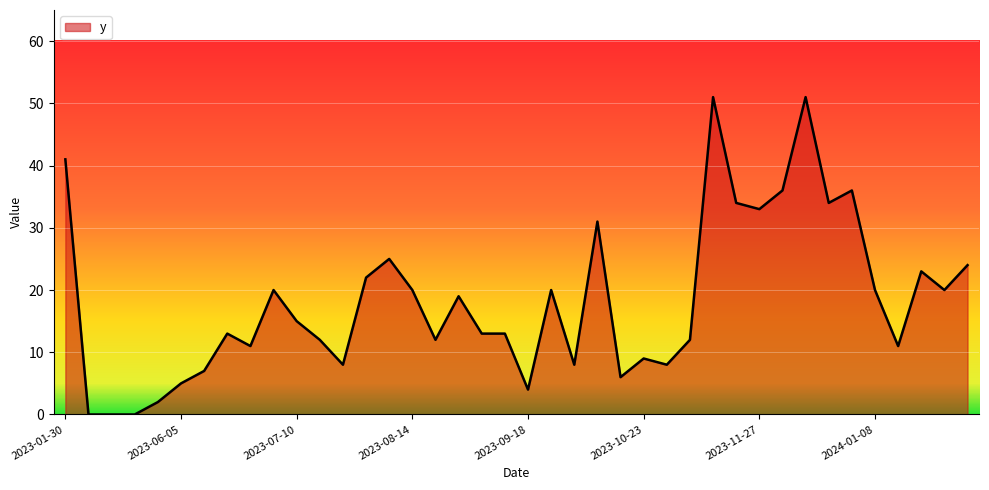

What is the difference between the maximum and minimum values?

51